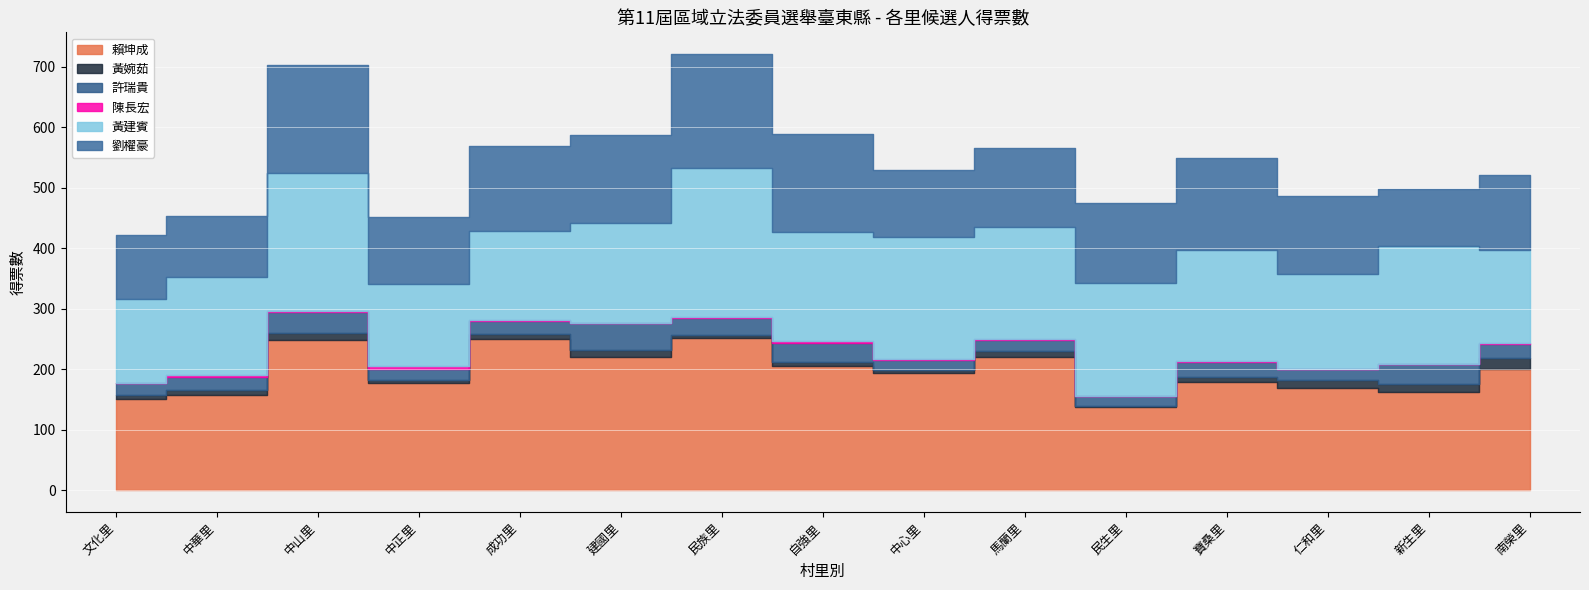

What is the maximum value for 賴坤成?

251